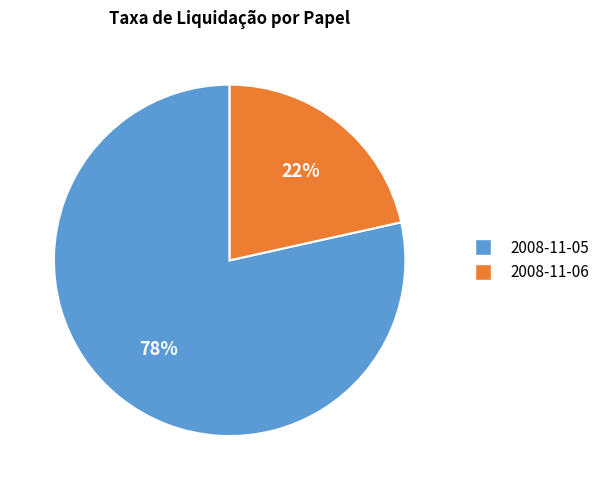

What percentage is the 2008-11-06 slice, to the nearest percent?

22%